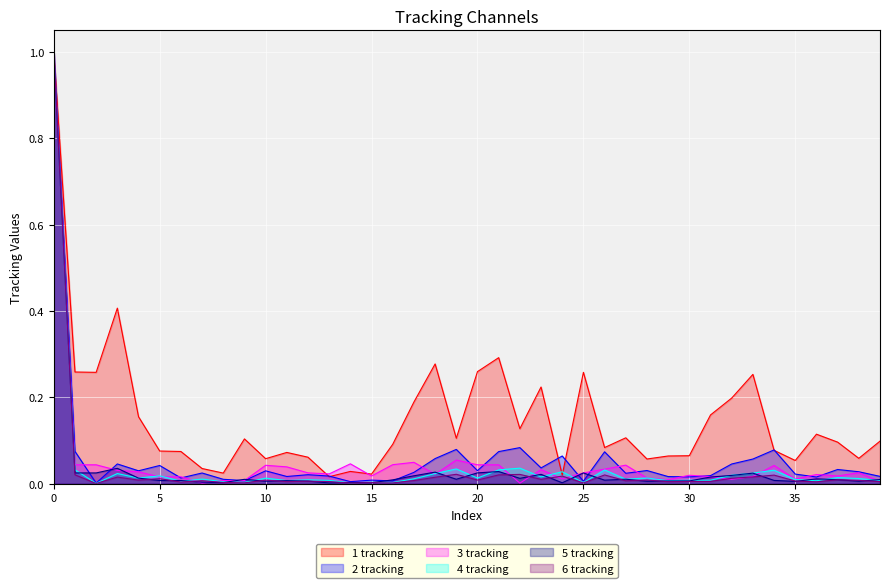

Which series has the largest total across all categories?

1 tracking